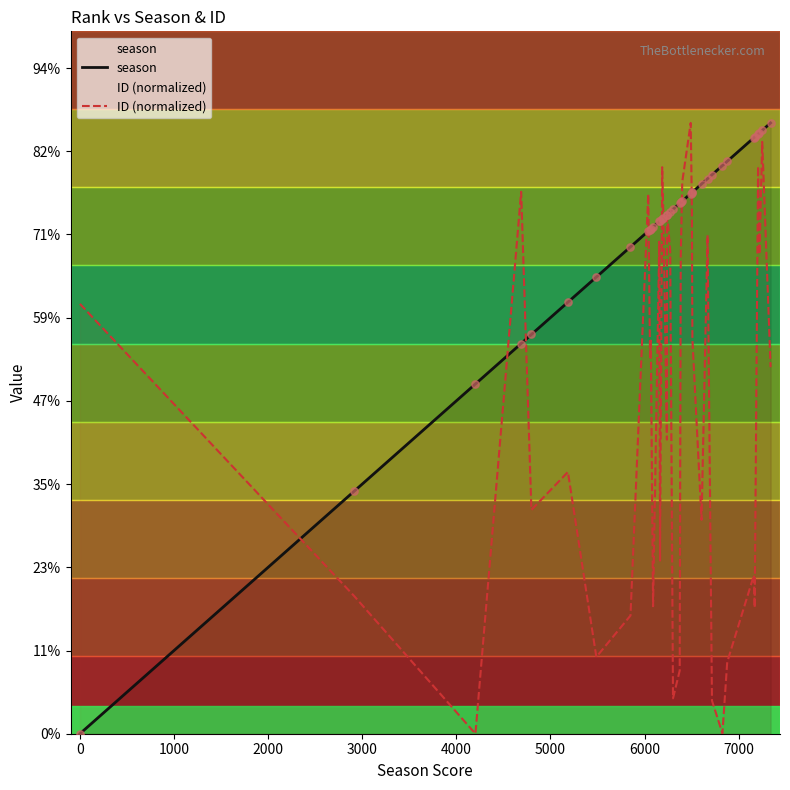

Is the value of season at 7222 greater than the value of ID at 4203?

Yes